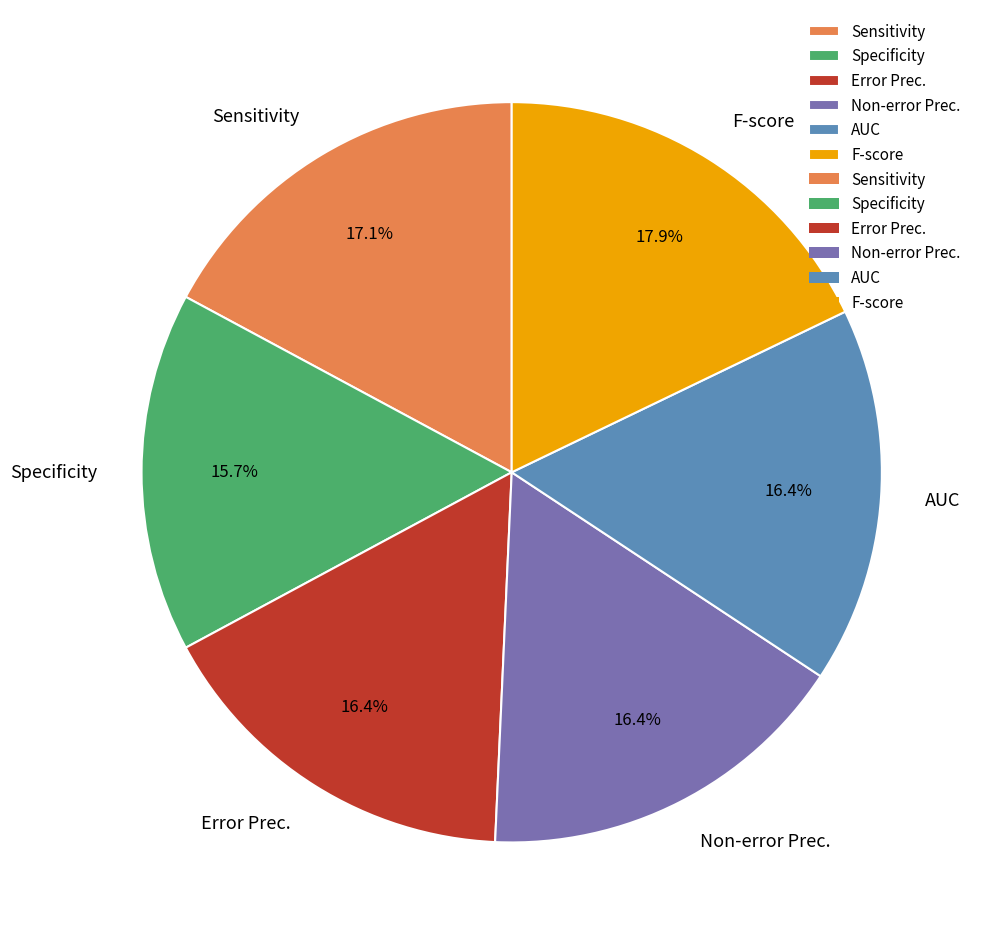

Which slice is the smallest?

Specificity